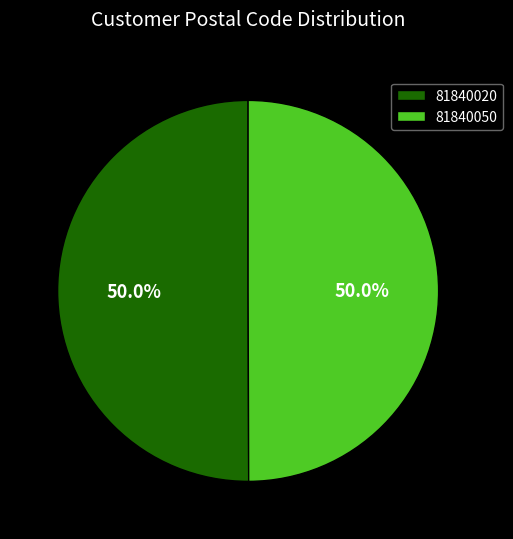

Combined, what portion of the pie is 81840050 and 81840020?

100.0%